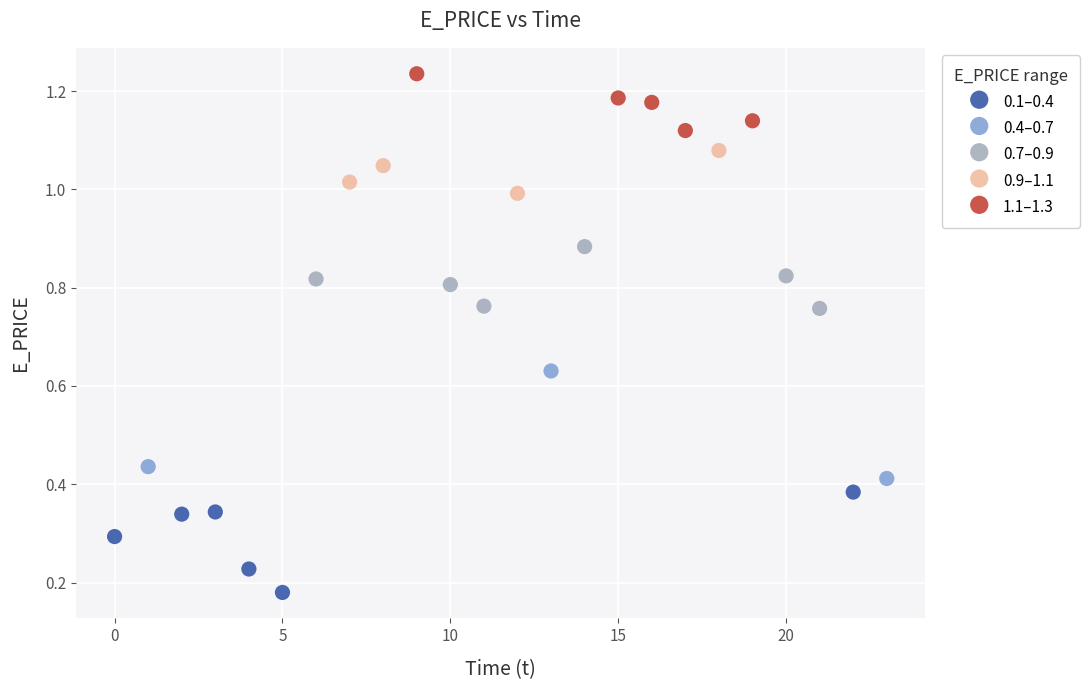

Which series reaches the maximum Y coordinate?

1.1–1.3